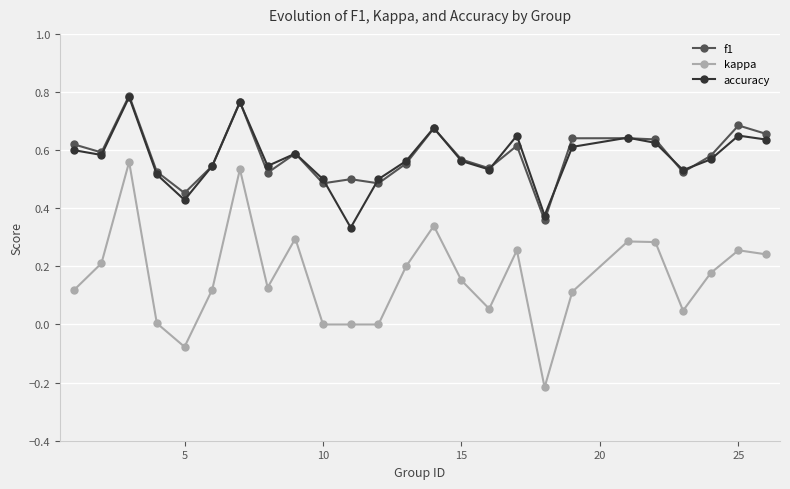

Which series has the widest spread of values?

kappa